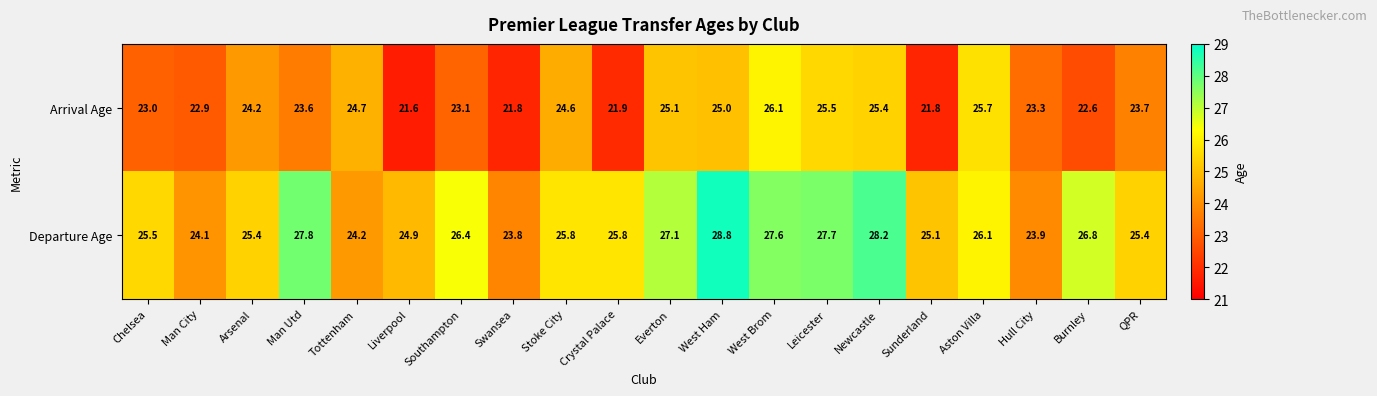

What is the difference between the second highest and second lowest values in the Departure Age series?

4.3